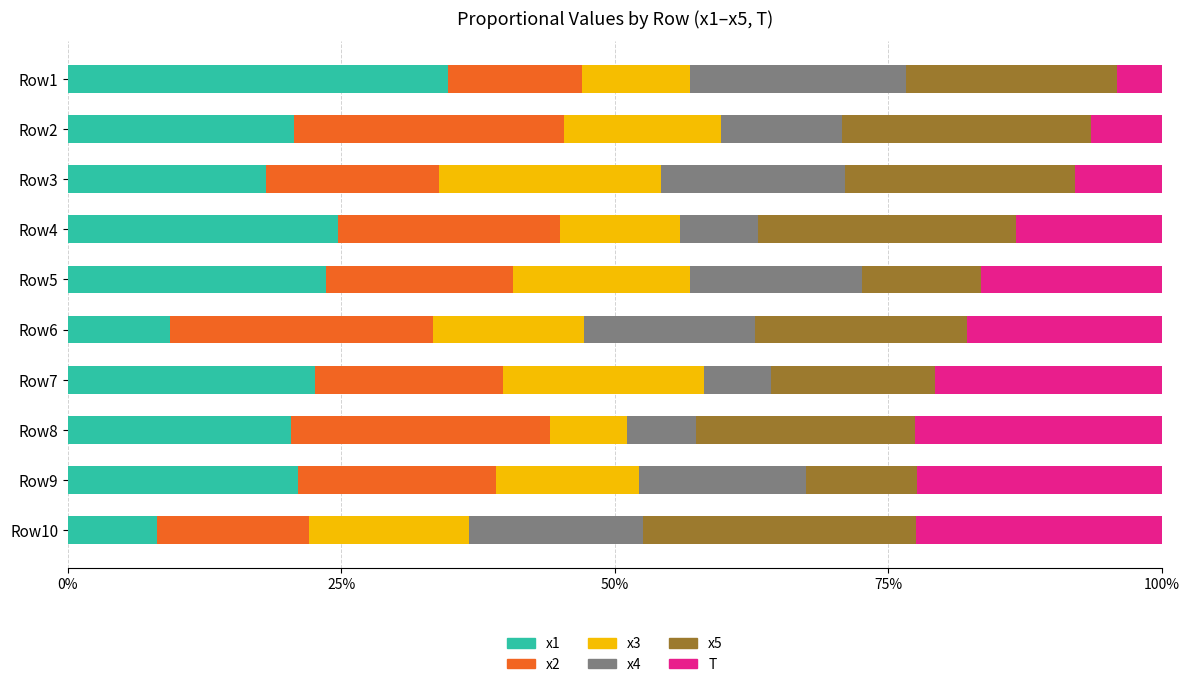

Is it true that x1 equals 31.2 at Row7?

False